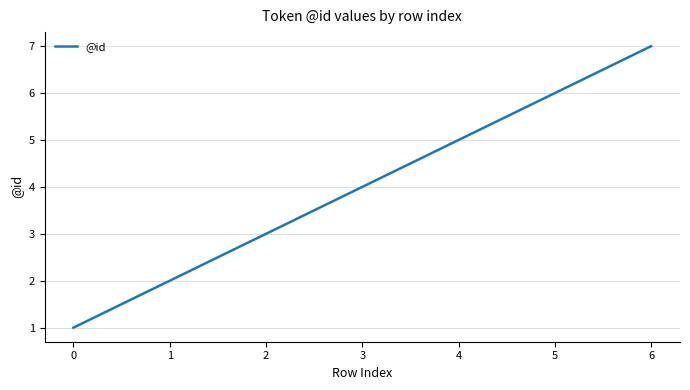

Which category has the highest value across all series?

6